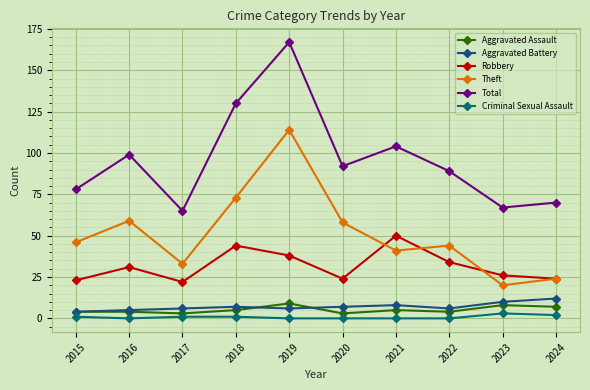

What is the value of the Aggravated Battery point at the 4th from the left?

7